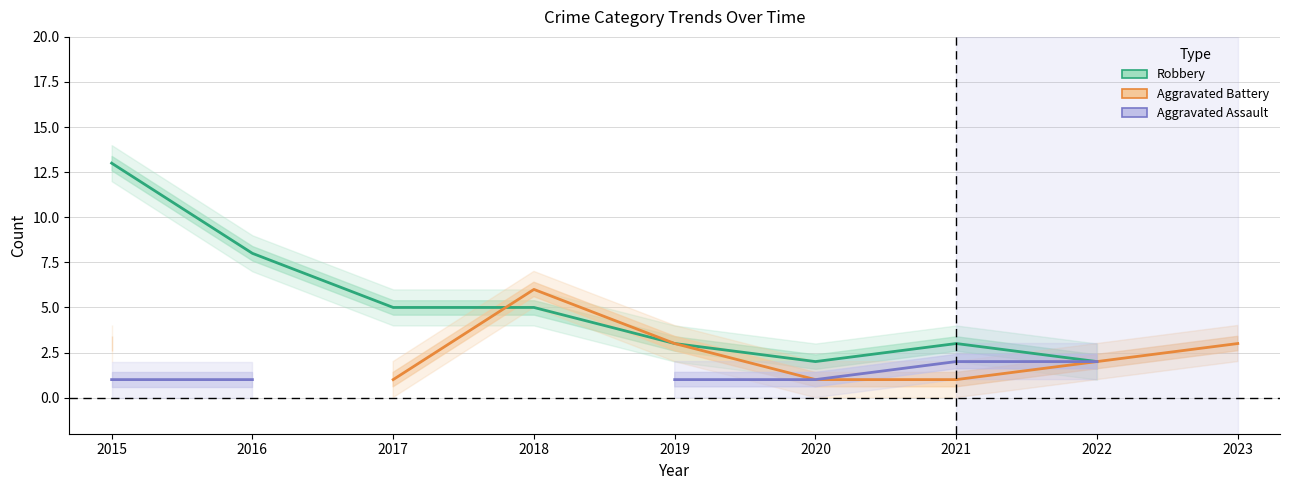

In Robbery, how many points are higher than both neighbors (excluding endpoints)?

1